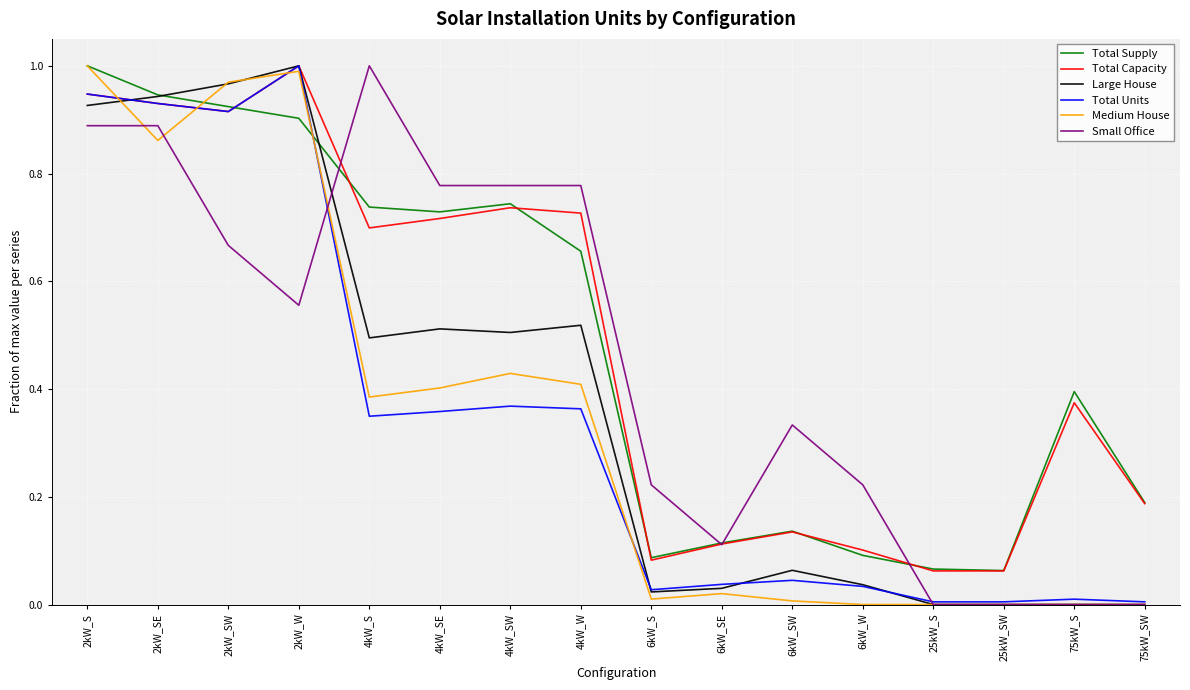

True or false: Total Capacity has a value of 0.0 at 25kW_S.

False